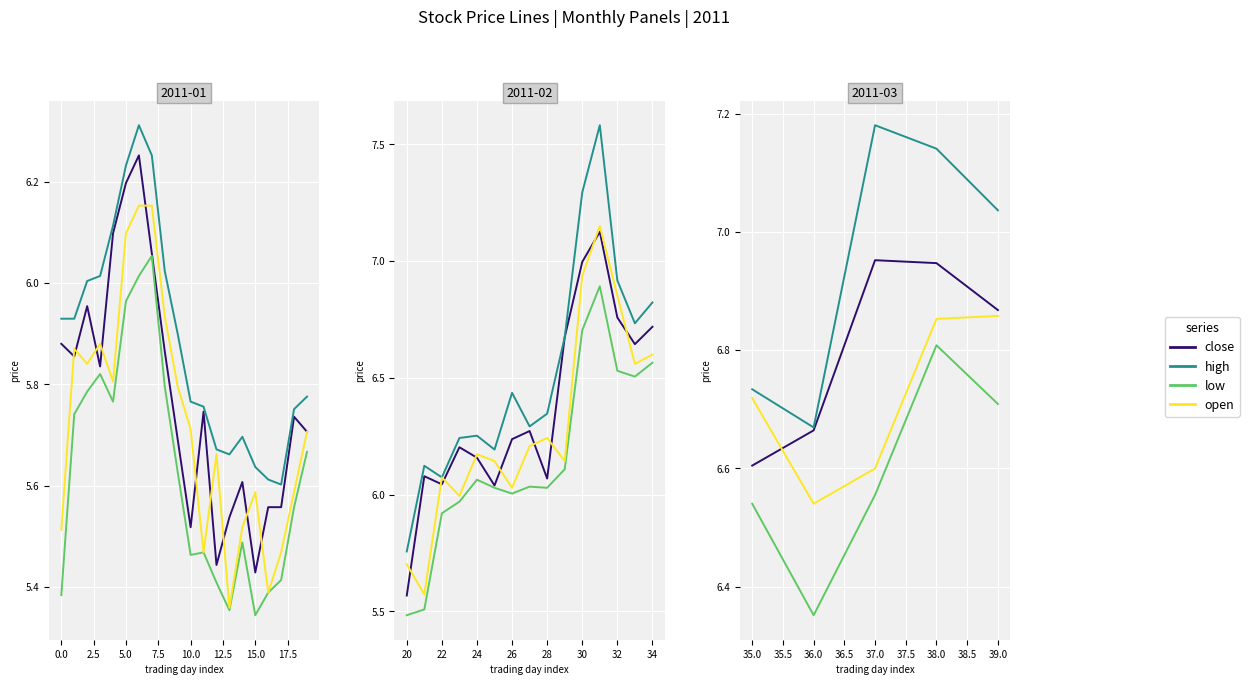

True or false: close and high intersect in this chart.

False